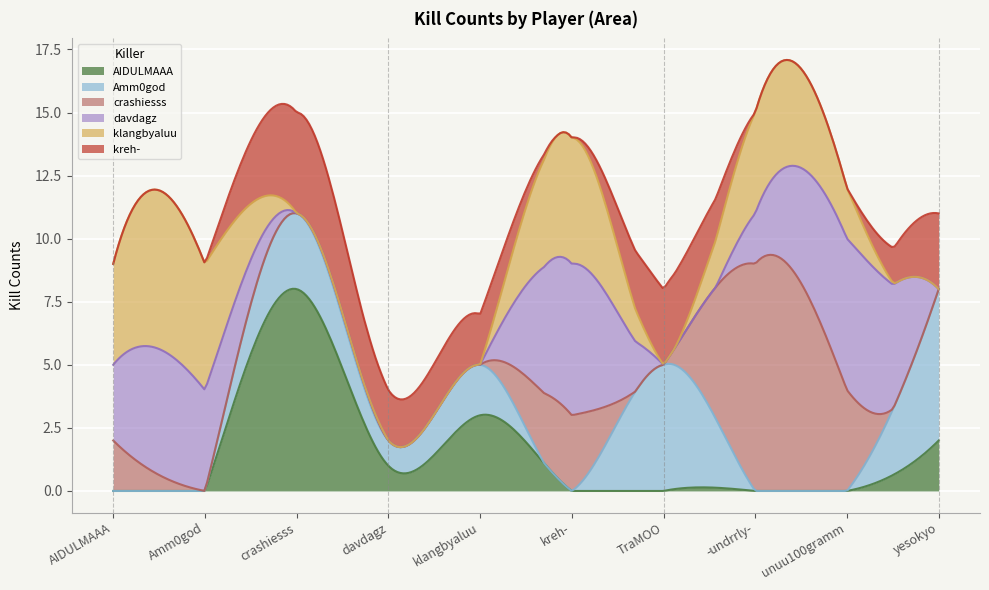

Between -undrrly- and yesokyo, which is larger?

yesokyo